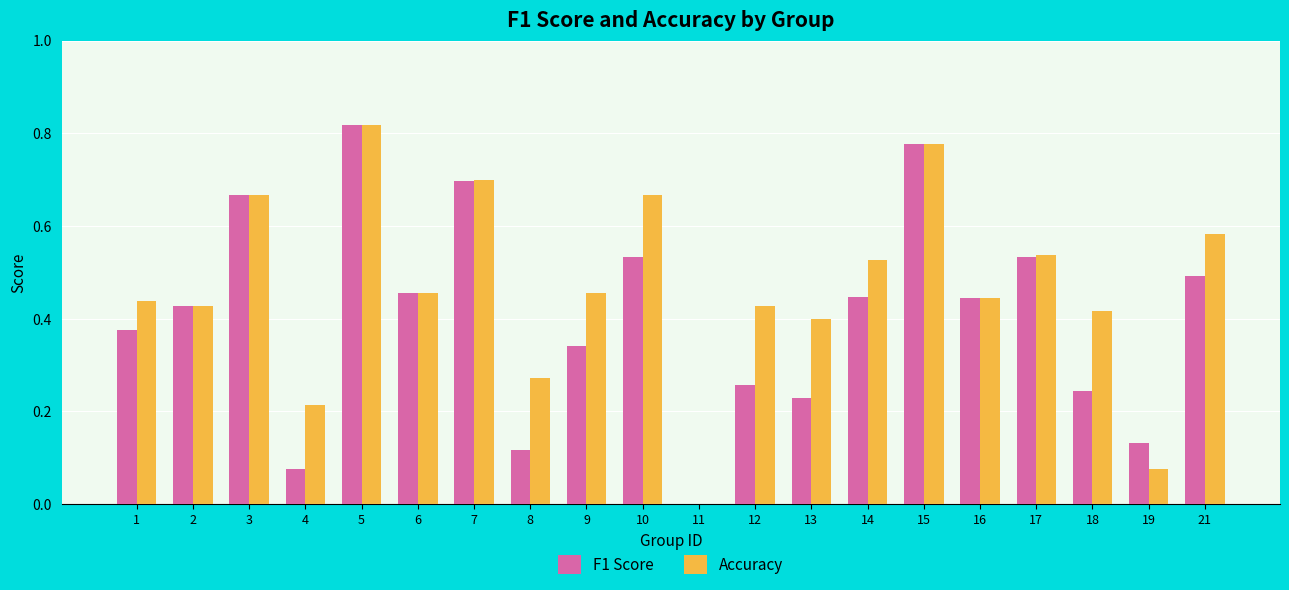

The value of F1 Score at 10 is 0.1. True or false?

False